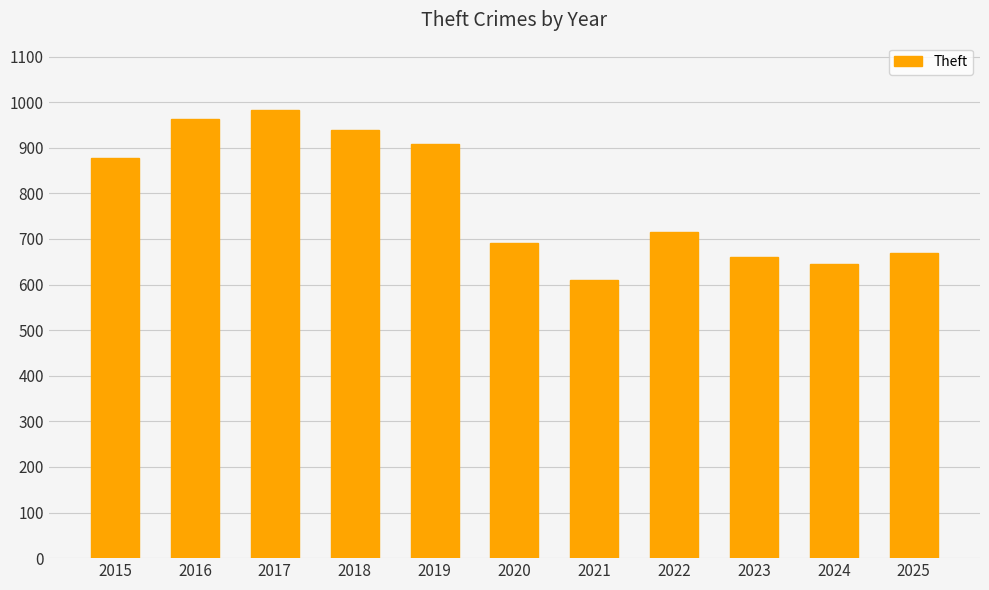

Approximately how many times larger is the value at 2015 compared to 2025?

1.3